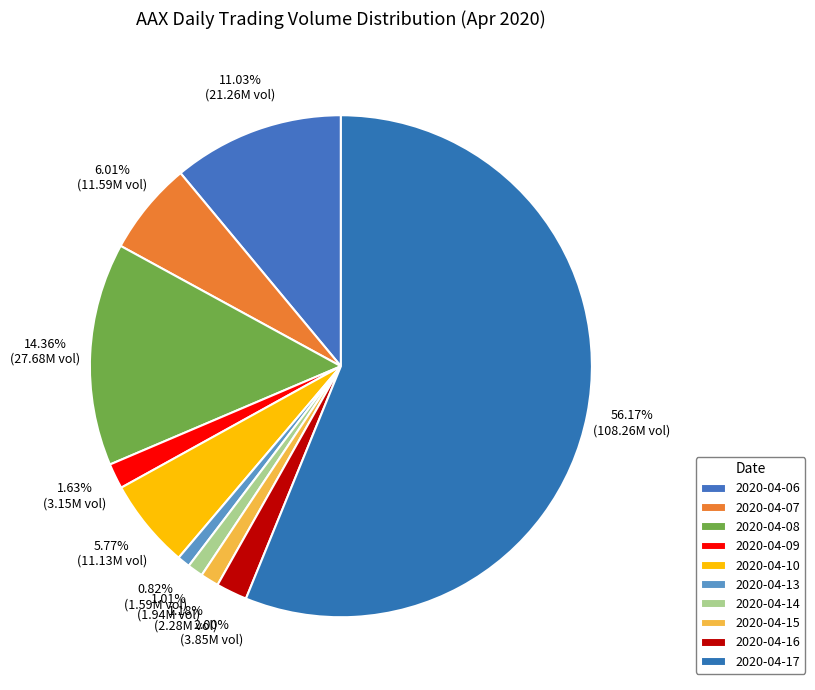

How many segments does this pie chart have?

10